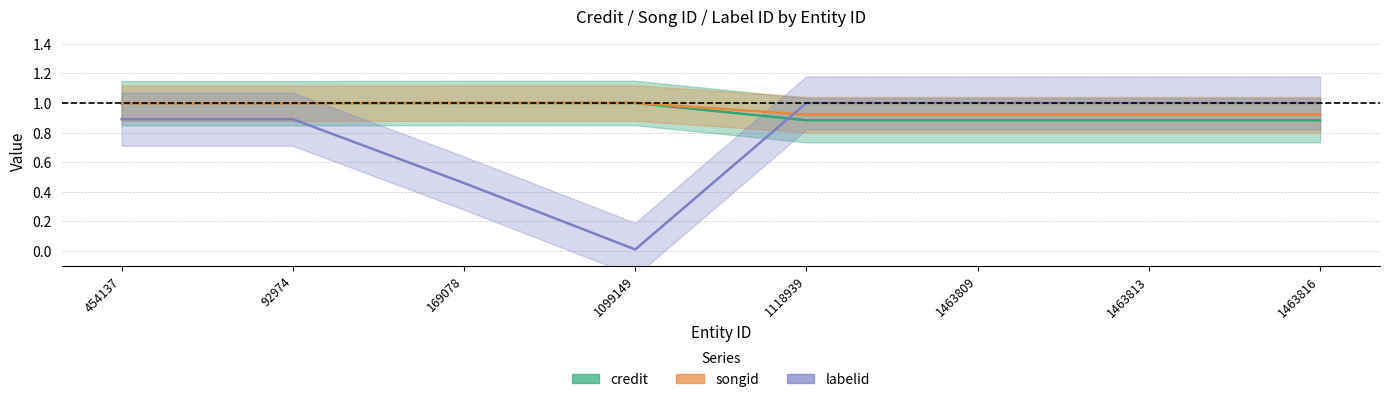

Between 1463813 and 92974, which is larger?

92974